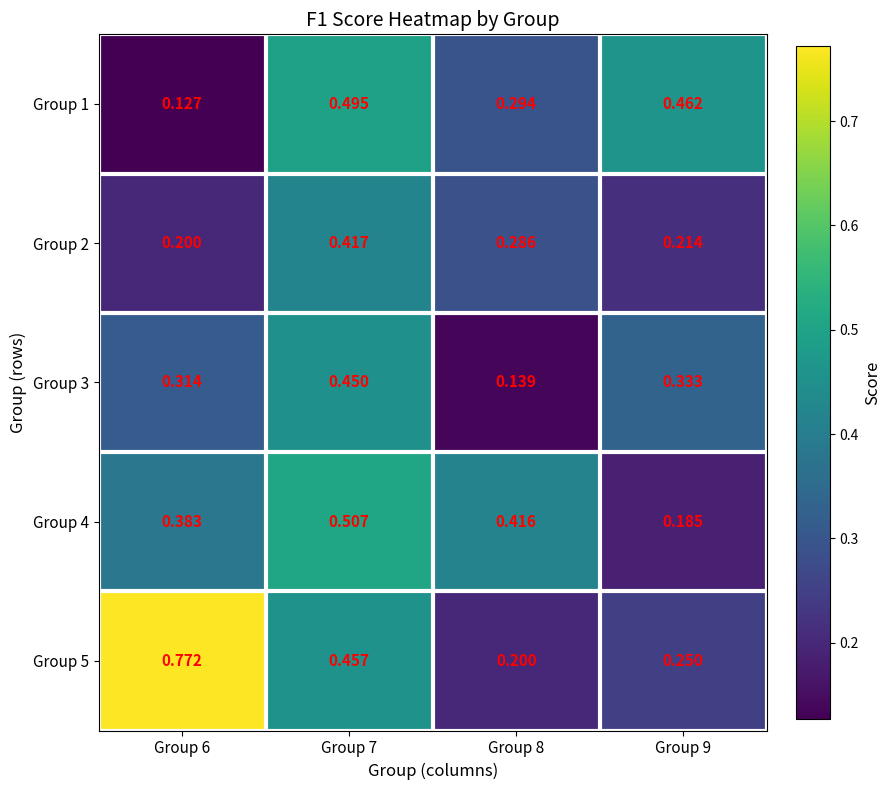

Is the value of Group 5 at Group 9 greater than the value of Group 1 at Group 7?

No